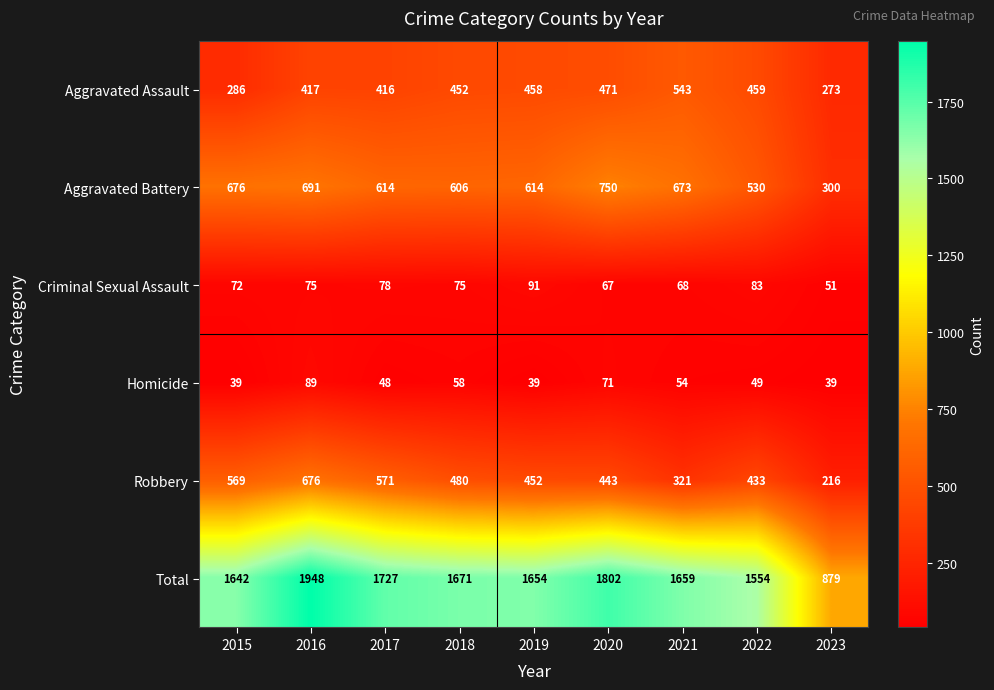

What is the total value across all series at 2019?

3308